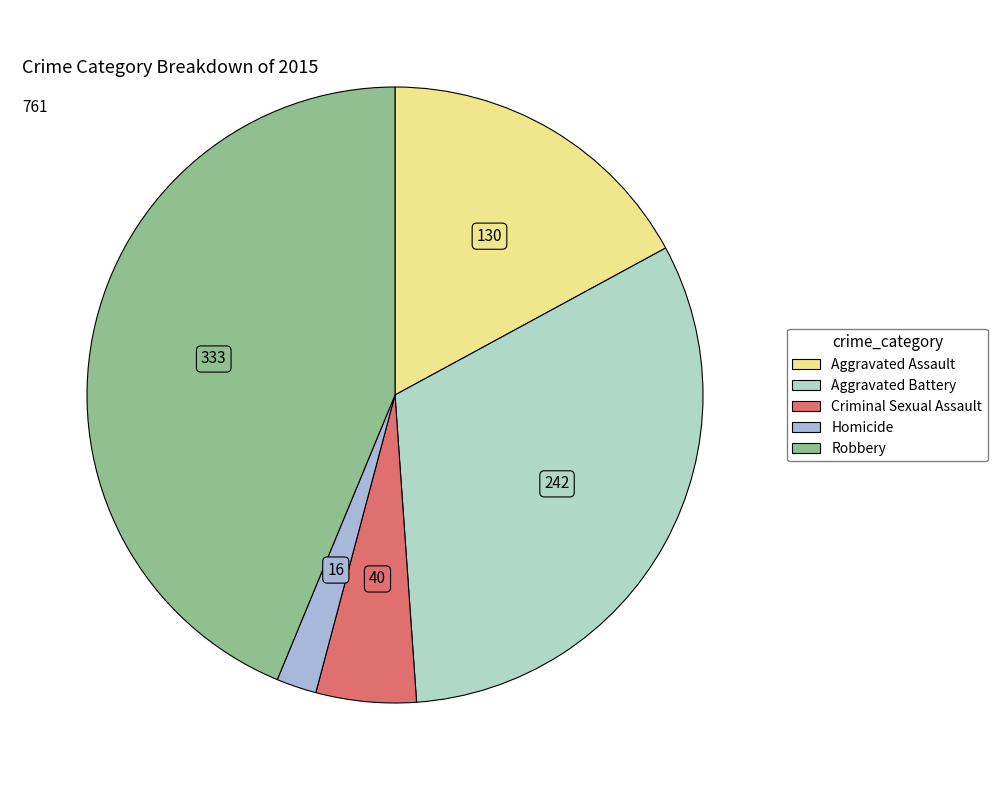

Which slice is the smallest?

Homicide